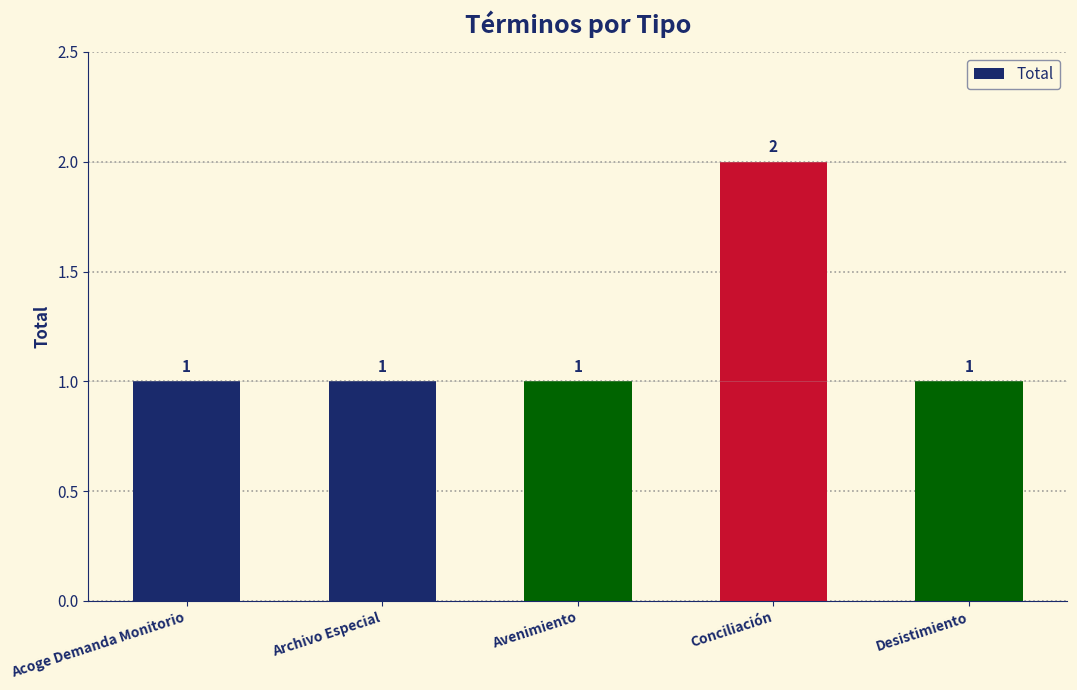

Reading left to right, extract all data points from this chart.

Acoge Demanda Monitorio=1	Archivo Especial=1	Avenimiento=1	Conciliación=2	Desistimiento=1